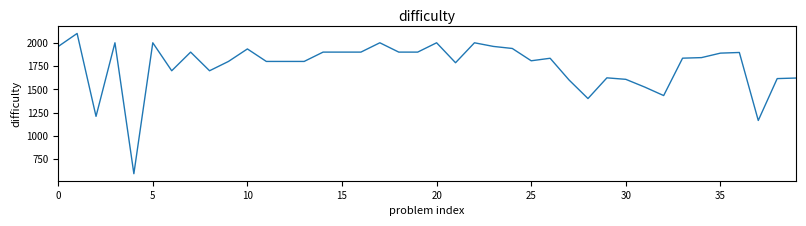

What is the maximum value shown in the chart?

2100